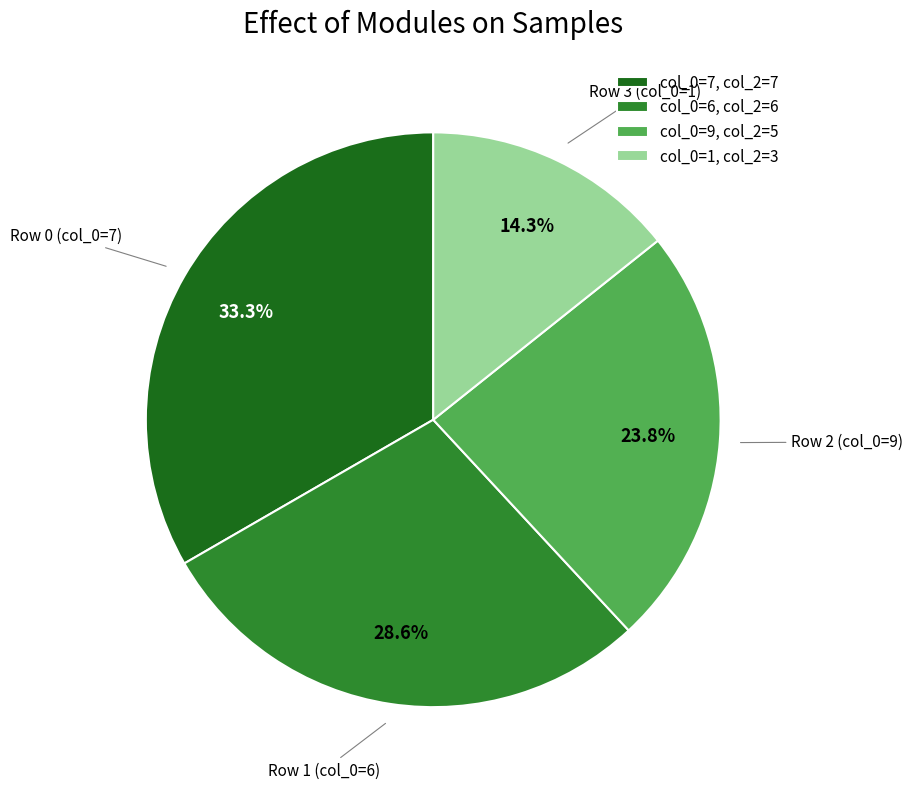

Combined, what portion of the pie is col_0=6, col_2=6 and col_0=1, col_2=3?

42.9%